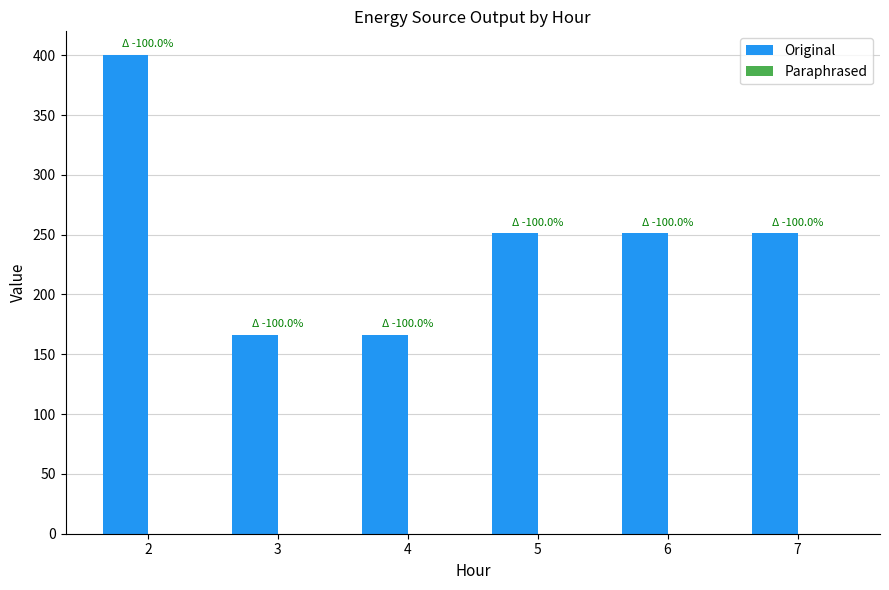

Reading left to right, extract all data points from this chart.

2=400	3=166	4=166	5=251	6=251	7=251